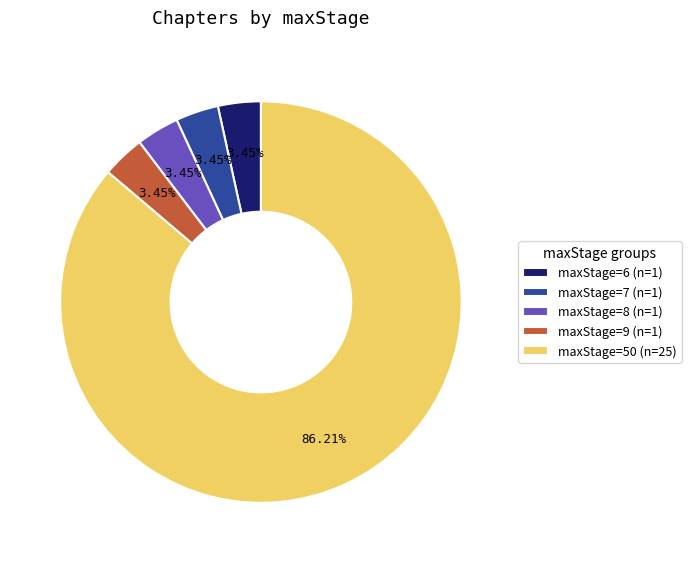

Approximately how many times larger is the value at maxStage=6 (n=1) compared to maxStage=7 (n=1)?

1.0